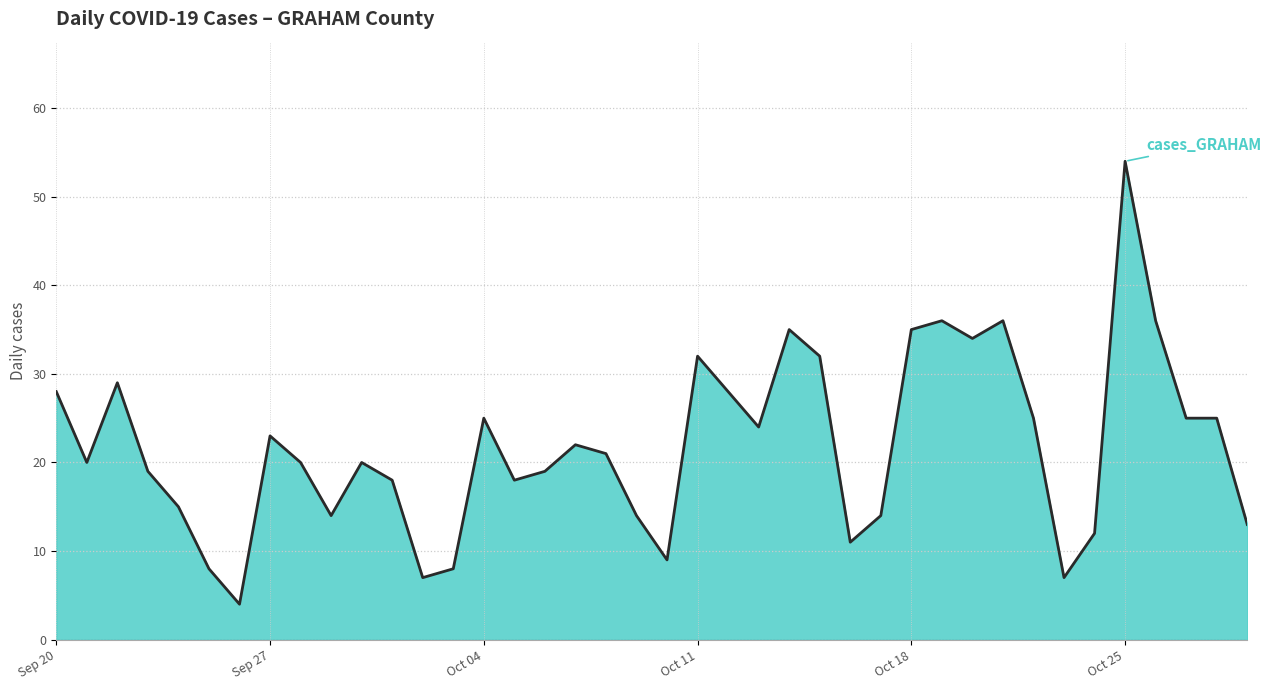

What is the difference between the maximum and minimum values?

50